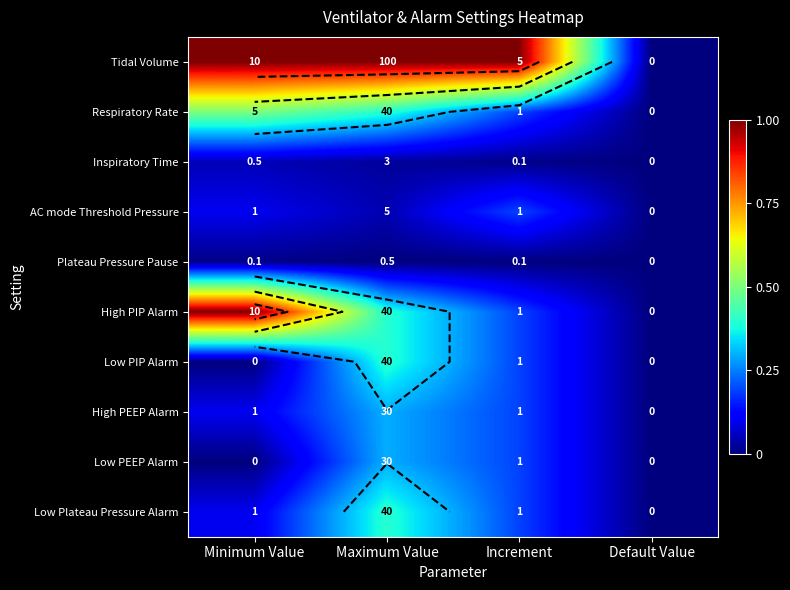

Is it true that High PEEP Alarm equals 0.4 at Maximum Value?

False